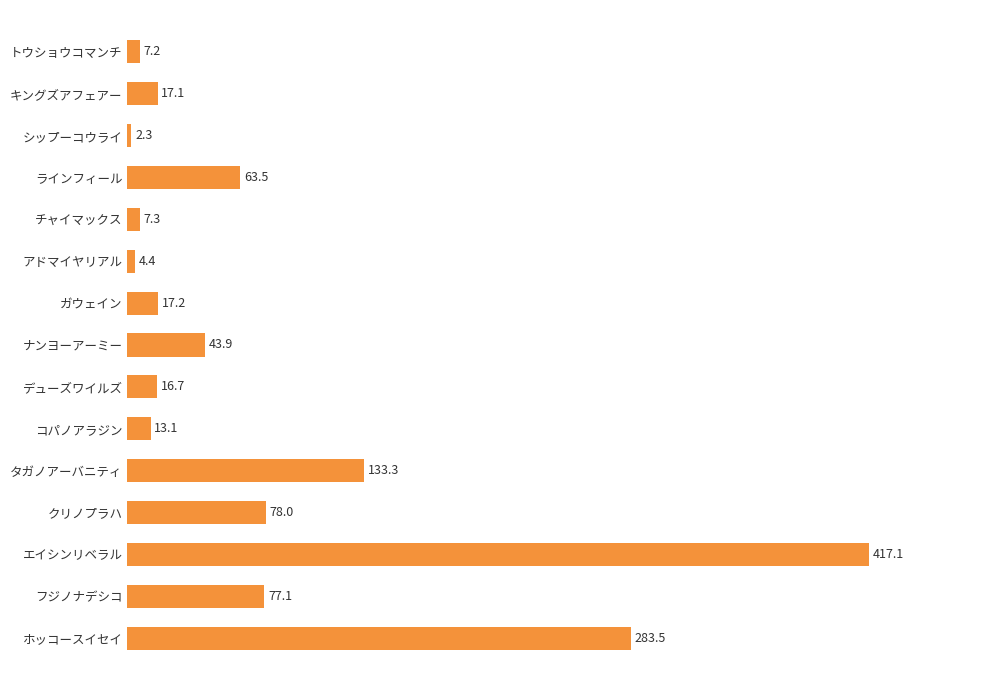

Count the number of values greater than 17.

9